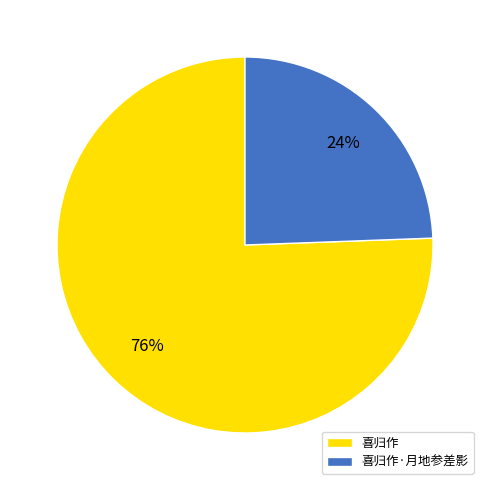

Is it true that 喜归作·月地参差影 is 37% of the pie?

False